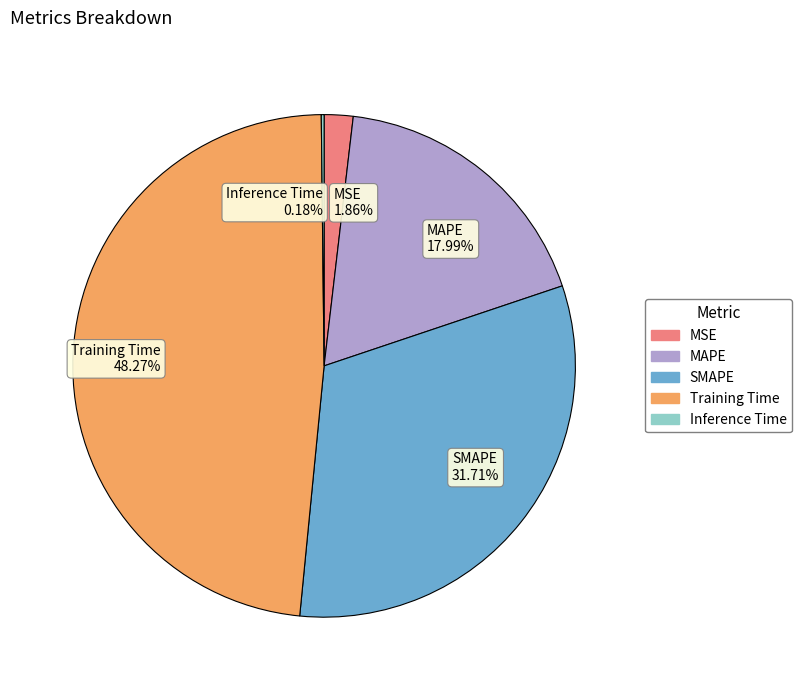

True or false: Training Time accounts for 60% of the total.

False